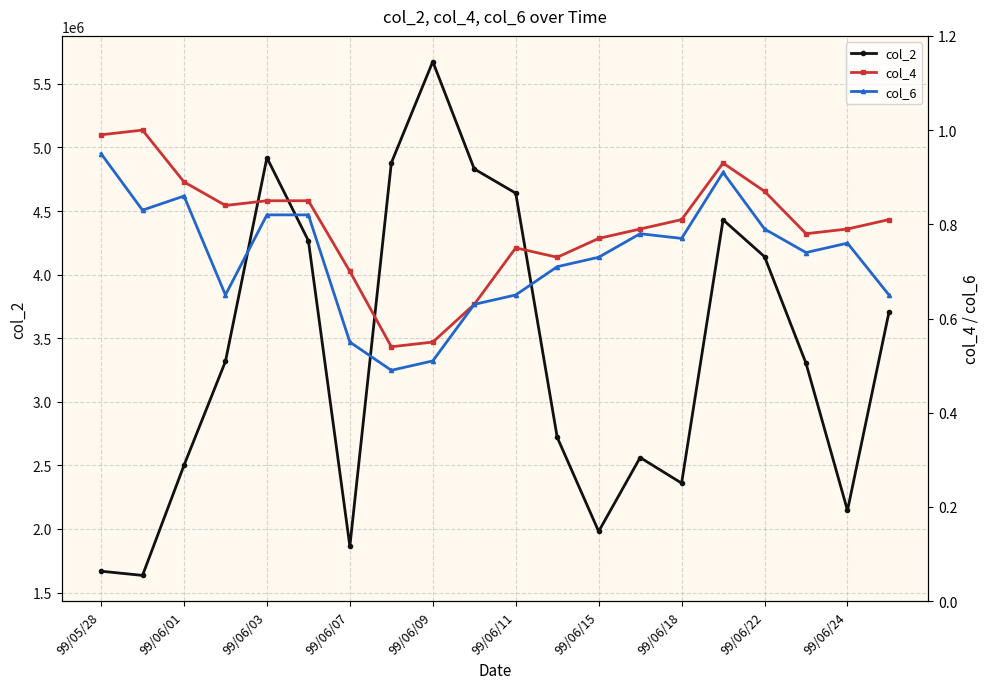

Reading right to left, what are all the values shown in this chart?

col_2: 3704100.0	2146050.0	3302480.0	4140960.0	4430860.0	2360290.0	2561670.0	1980580.0	2720710.0	4640440.0	4830810.0	5675130.0	4878590.0	1864170.0	4266360.0	4919240.0	3317520.0	2500310.0	1634700.0	1667980.0
col_4: 0.8	0.8	0.8	0.9	0.9	0.8	0.8	0.8	0.7	0.8	0.6	0.6	0.5	0.7	0.8	0.8	0.8	0.9	1.0	1.0
col_6: 0.7	0.8	0.7	0.8	0.9	0.8	0.8	0.7	0.7	0.7	0.6	0.5	0.5	0.6	0.8	0.8	0.7	0.9	0.8	0.9